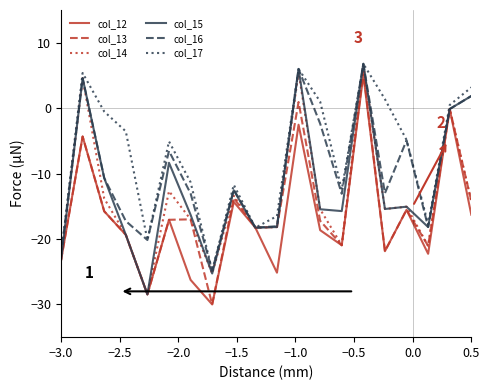

How many values in col_17 are below zero?

13